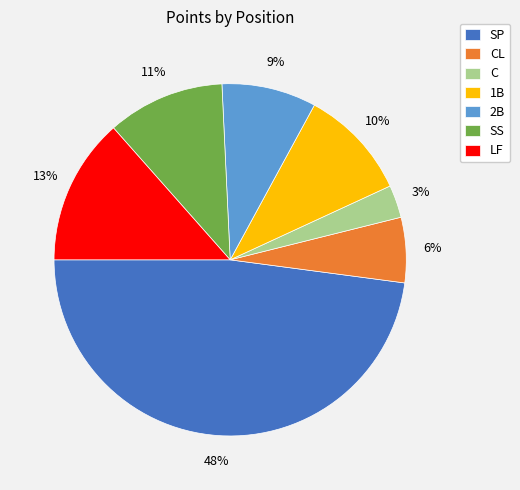

What is the smallest slice in the pie chart?

C